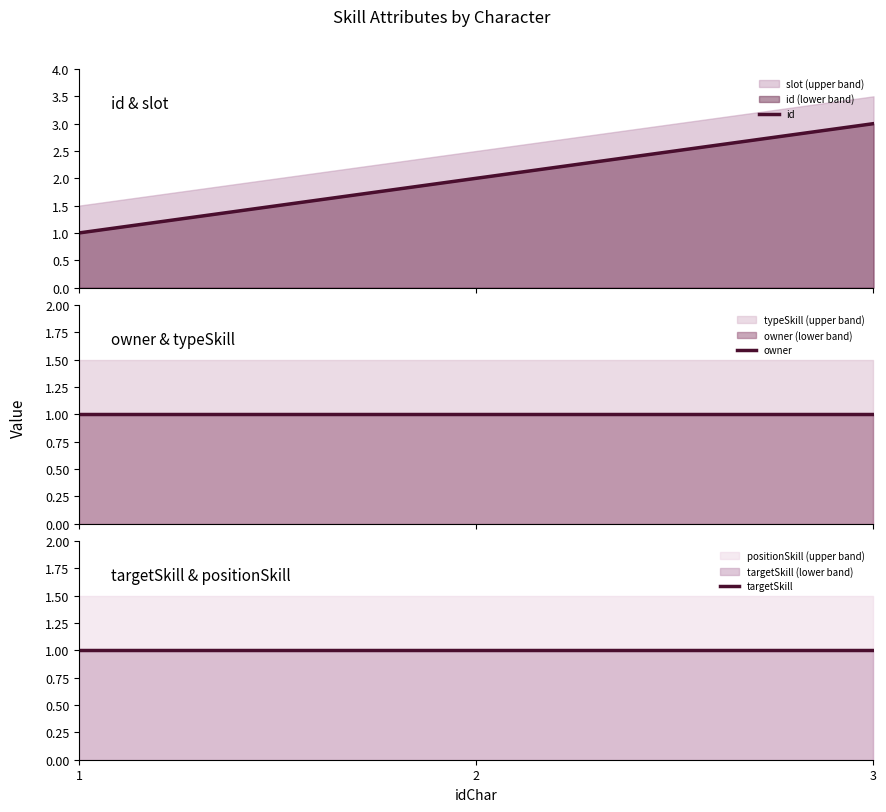

Which label corresponds to the largest value in the chart?

3